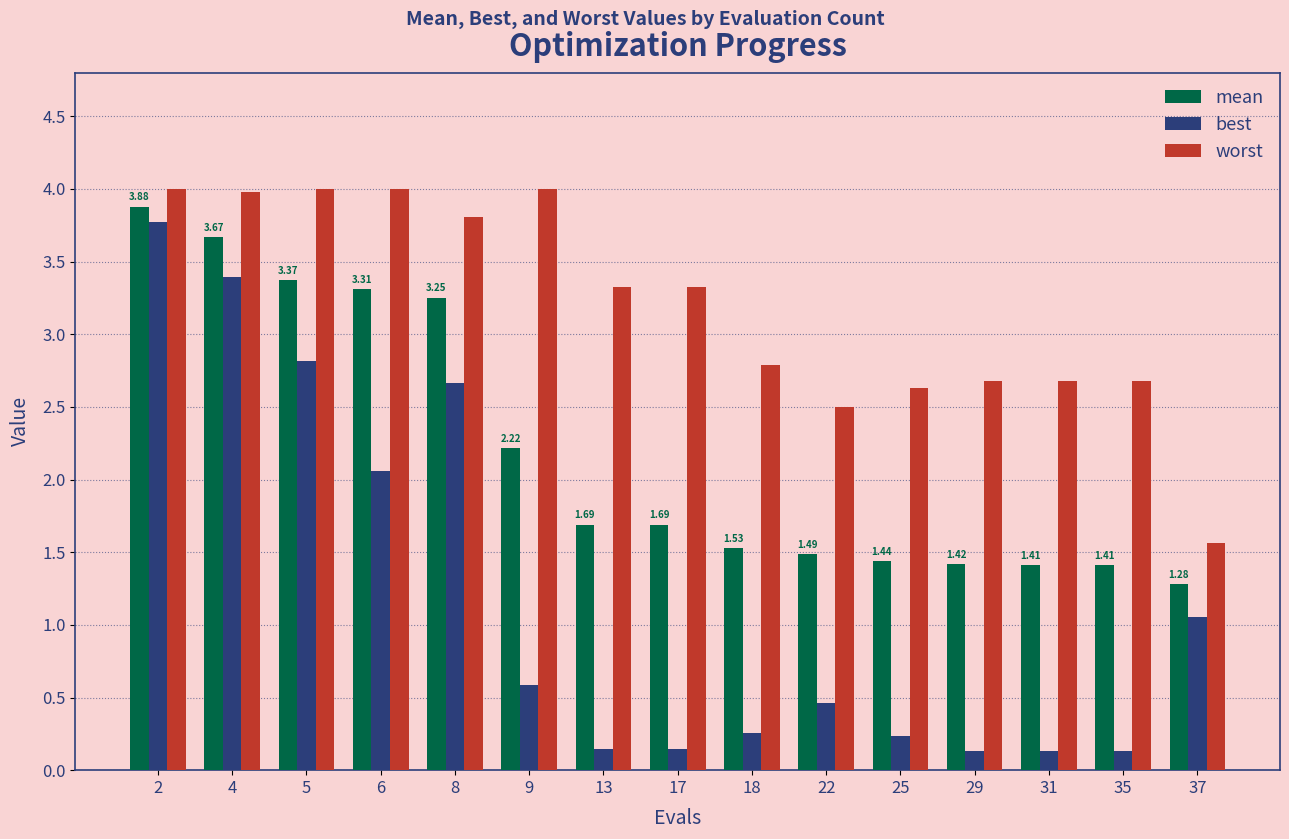

Are the bars horizontal?

No